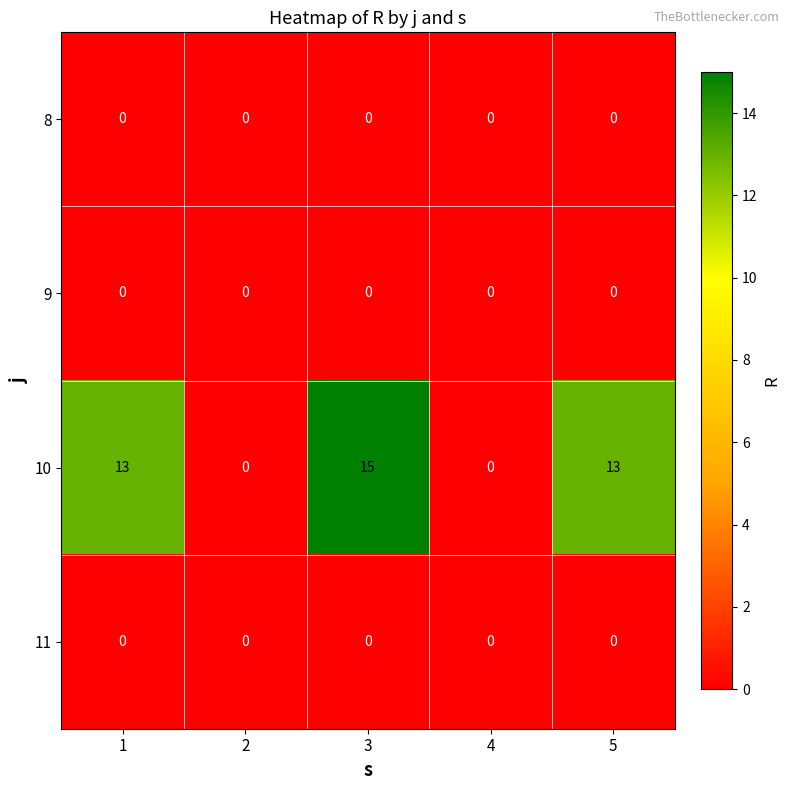

What is the spread (max minus min) of values at 1?

13